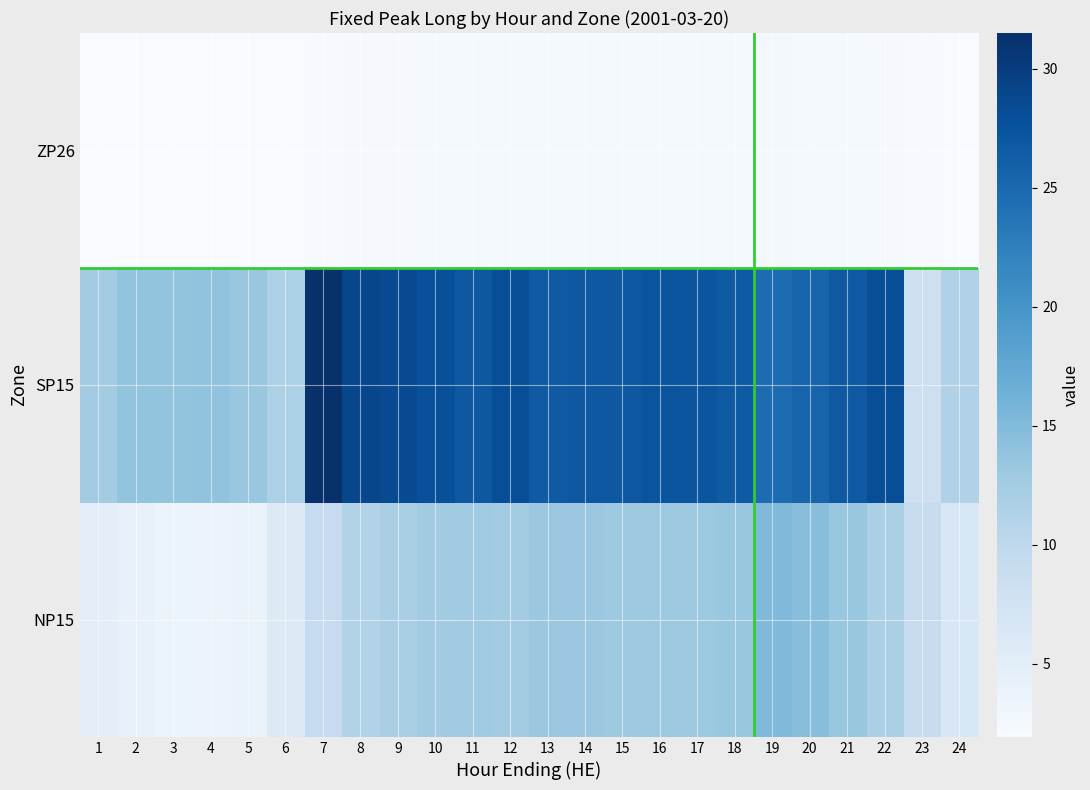

Which has a higher value, 23 or 2?

23